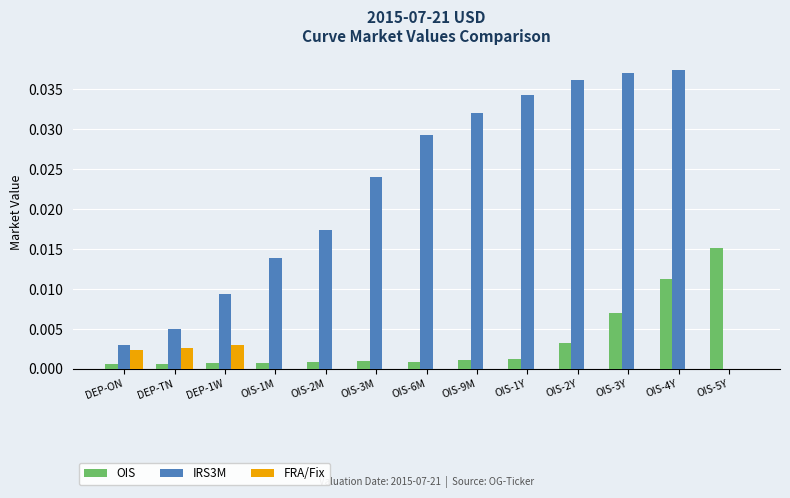

At which label is IRS3M closest to 0?

OIS-5Y